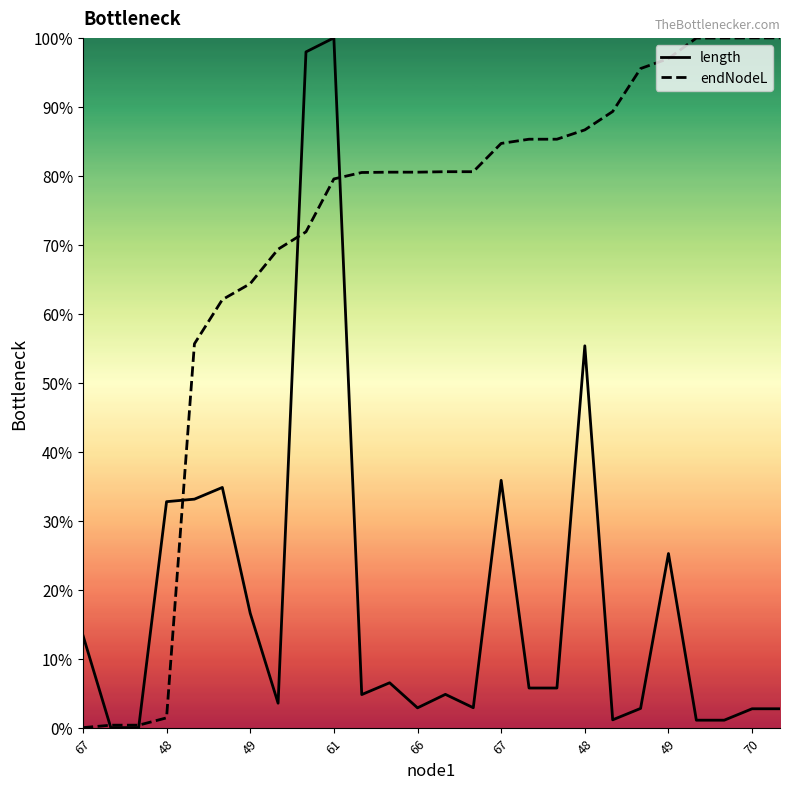

Rank the series at 70 from lowest to highest value.

length, endNodeL